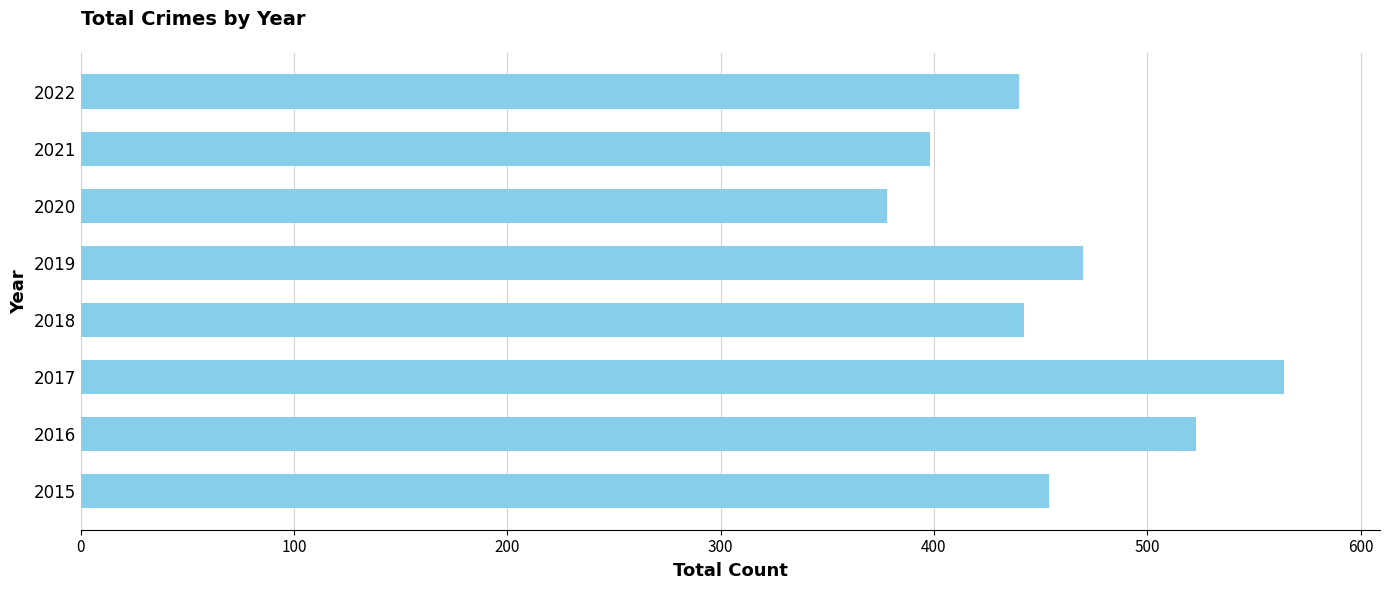

How many bars are there in total?

8